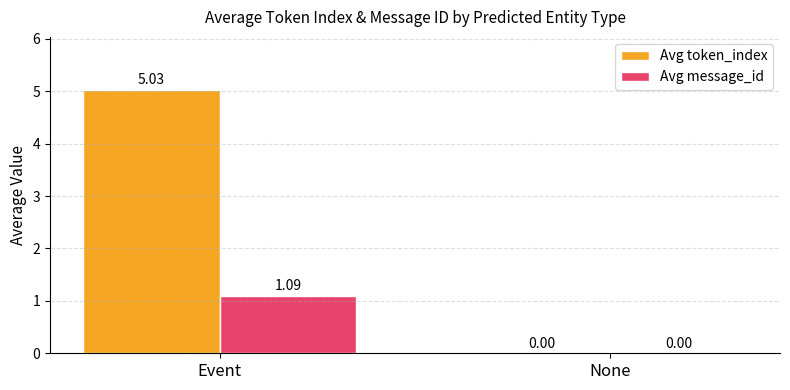

How many positive values does the Avg token_index series have?

1